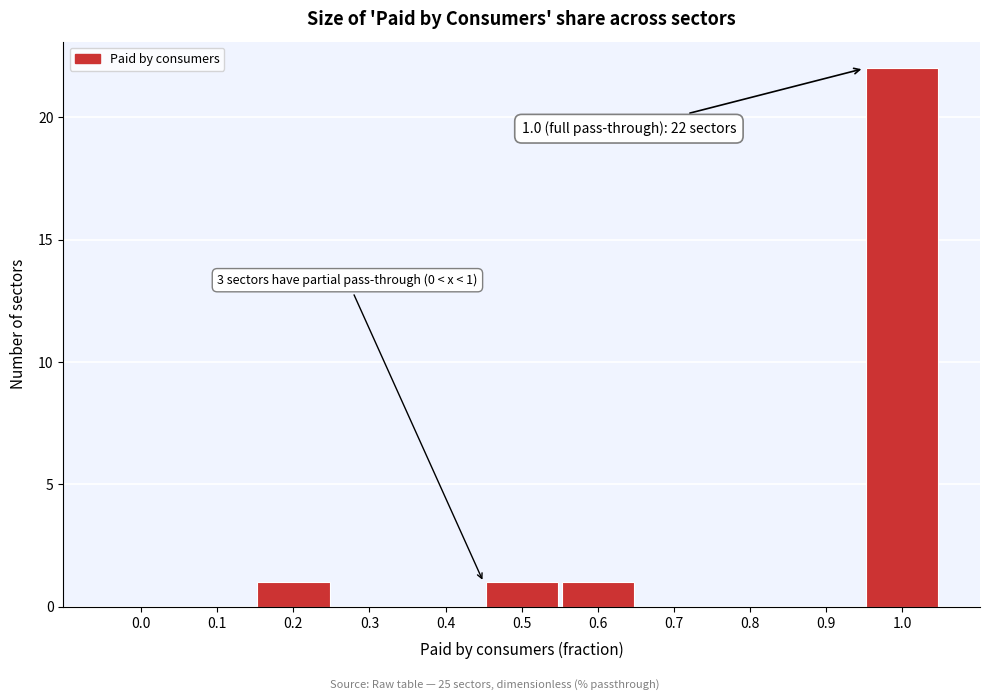

Reading left to right, transcribe all the data shown in this chart.

0.0=0	0.1=0	0.2=1	0.3=0	0.4=0	0.5=1	0.6=1	0.7=0	0.8=0	0.9=0	1.0=22